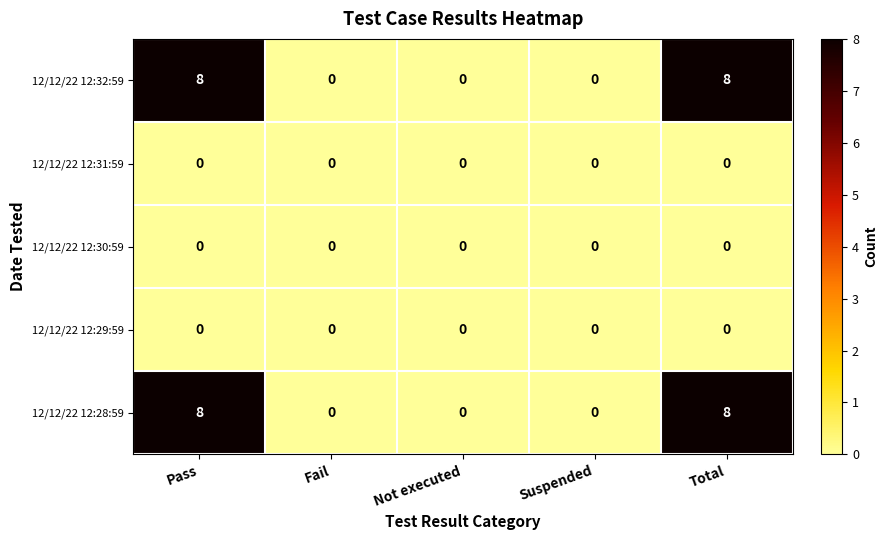

What value does the 12/12/22 12:28:59 series have at Pass?

8